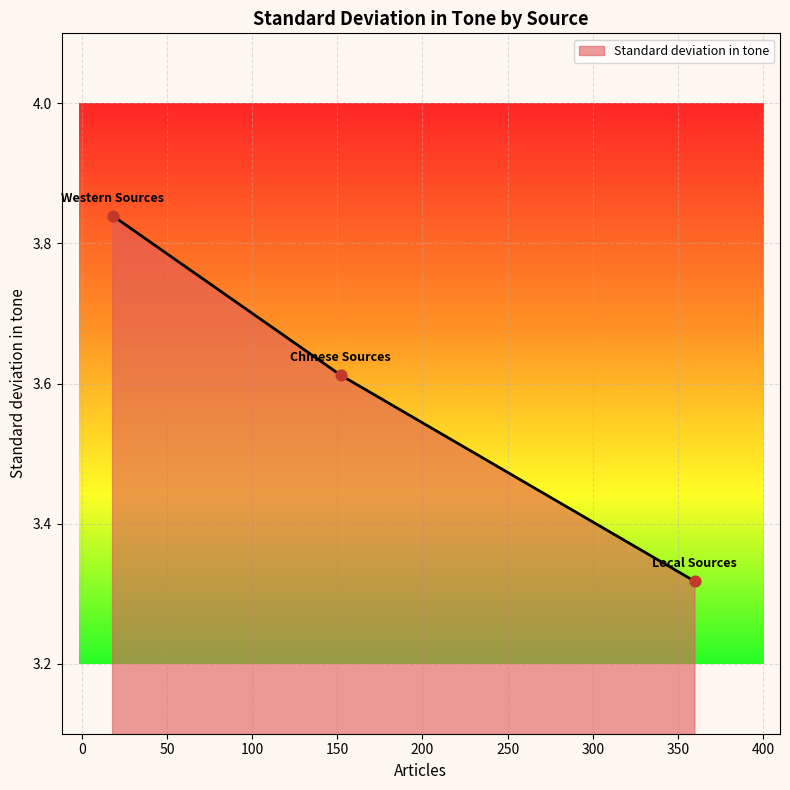

Count the values in the range 3 to 4.

3